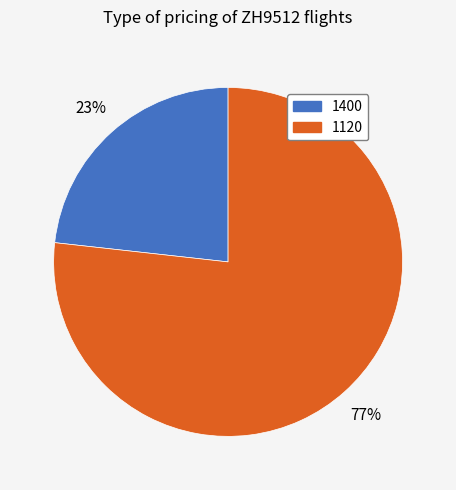

What percentage is the 1400 slice, to the nearest percent?

23%